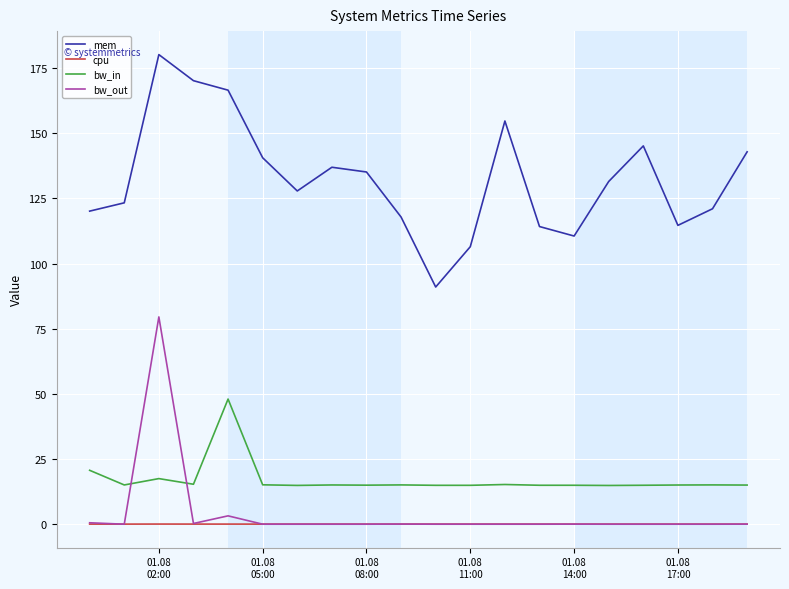

Which series has the largest total across all categories?

mem